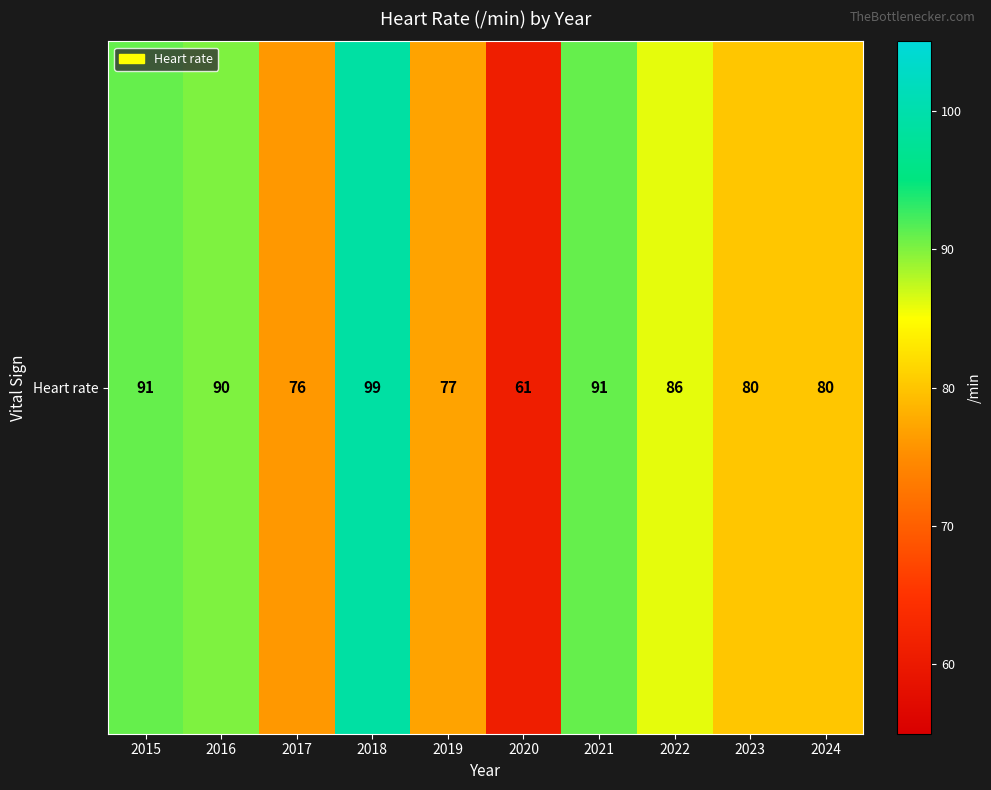

Count the number of data series in this chart.

1